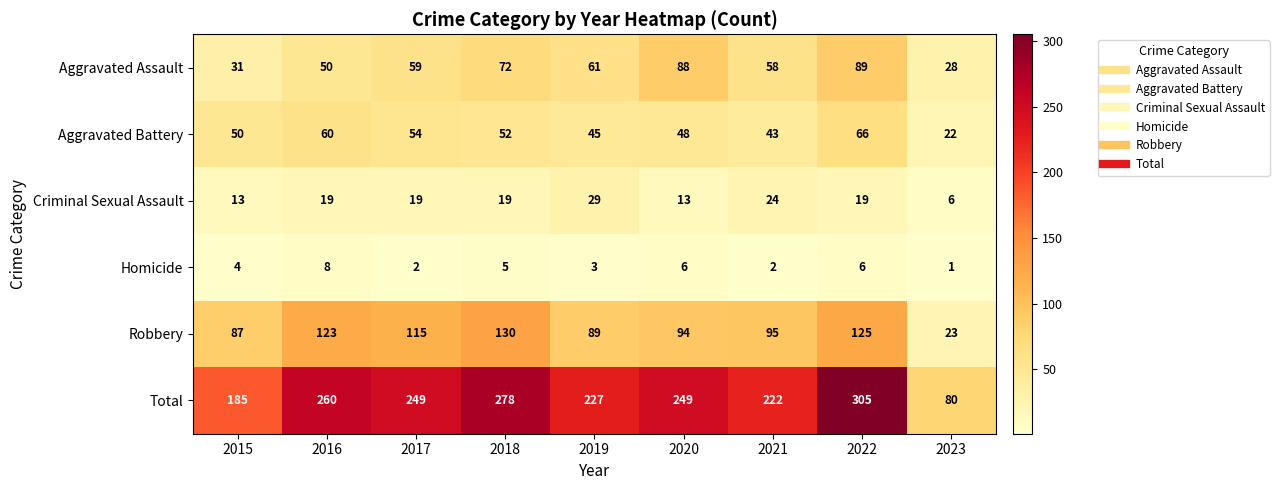

At which label is Homicide closest to 4?

2015